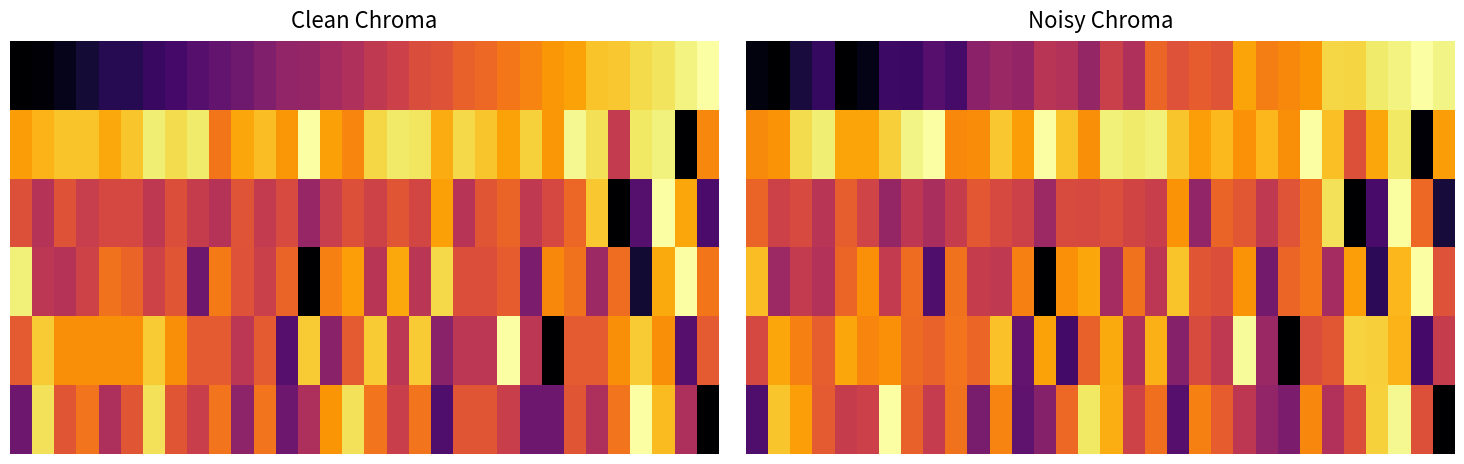

What is the average value of the 0 series?

0.5